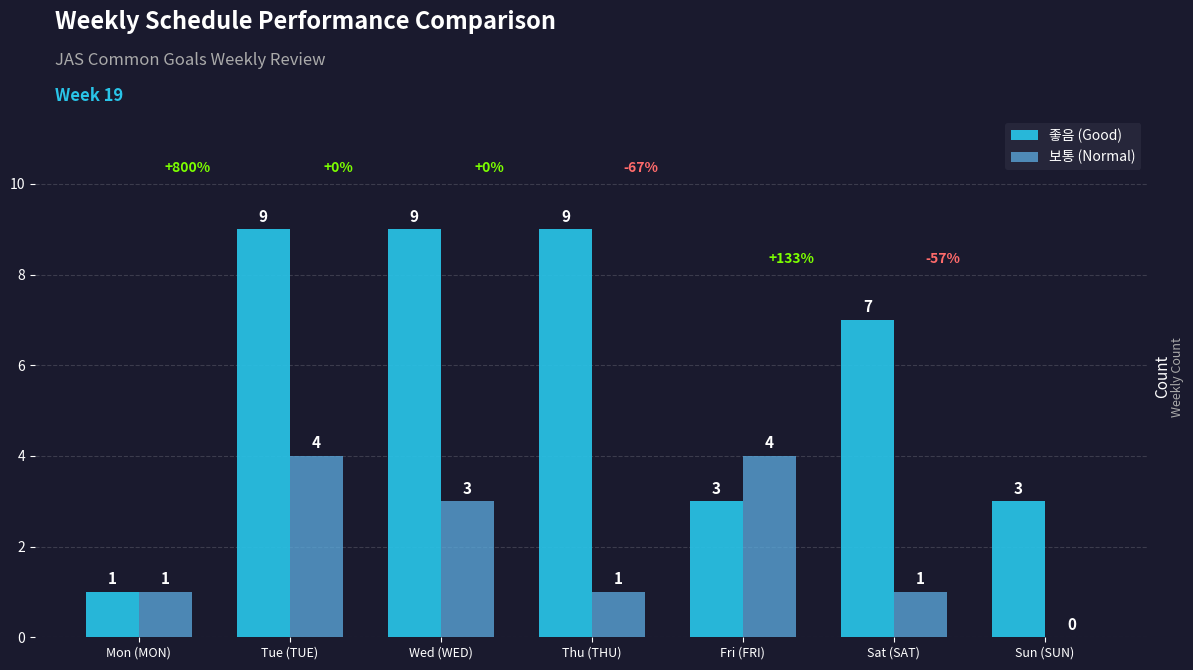

The value of 보통 (Normal) at Tue (TUE) is 4. True or false?

True